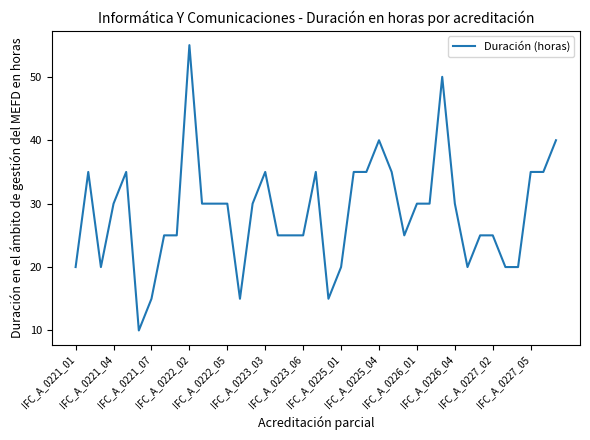

What is the minimum value shown in the chart?

10